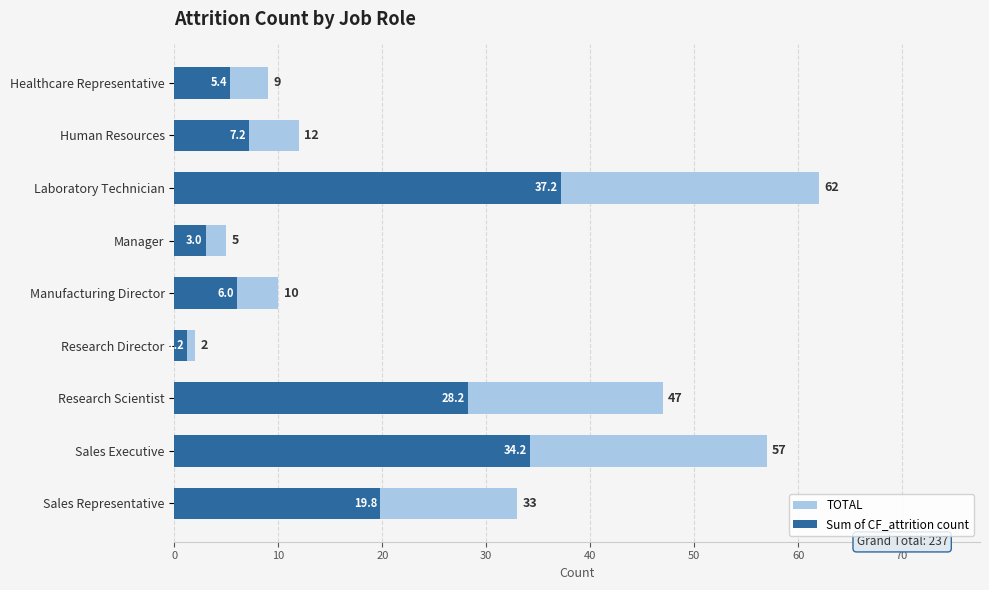

The value of Sum of CF_attrition count at Healthcare Representative is 1.2. True or false?

False